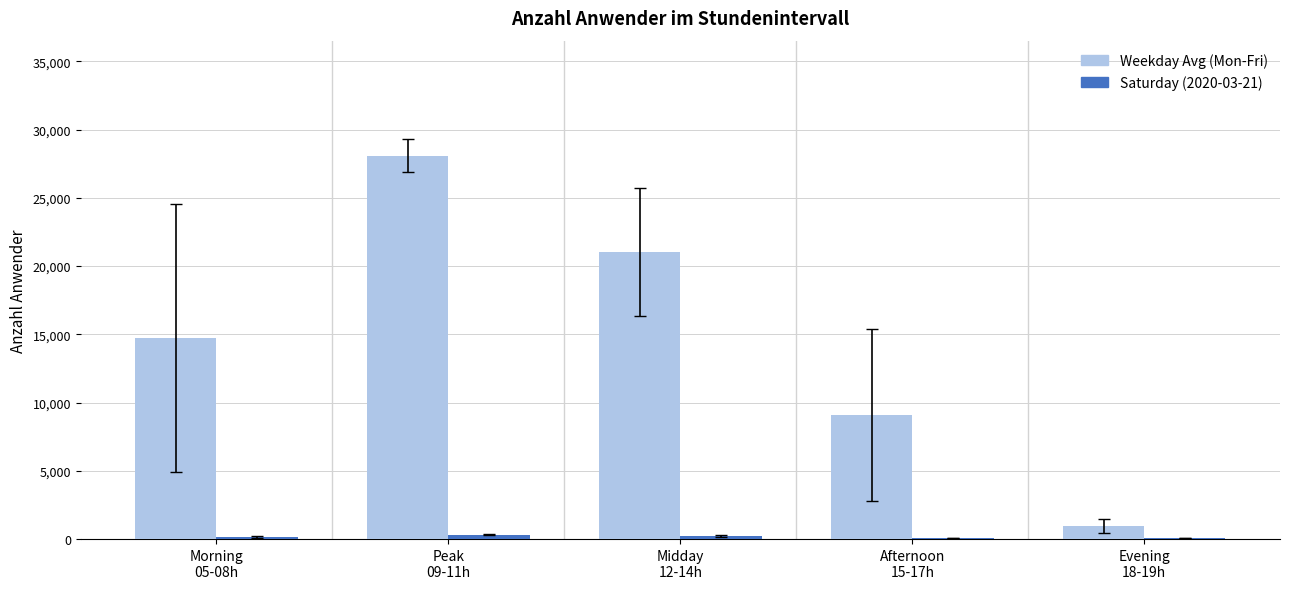

How many values in the Weekday Avg (Mon-Fri) series exceed 14715?

3